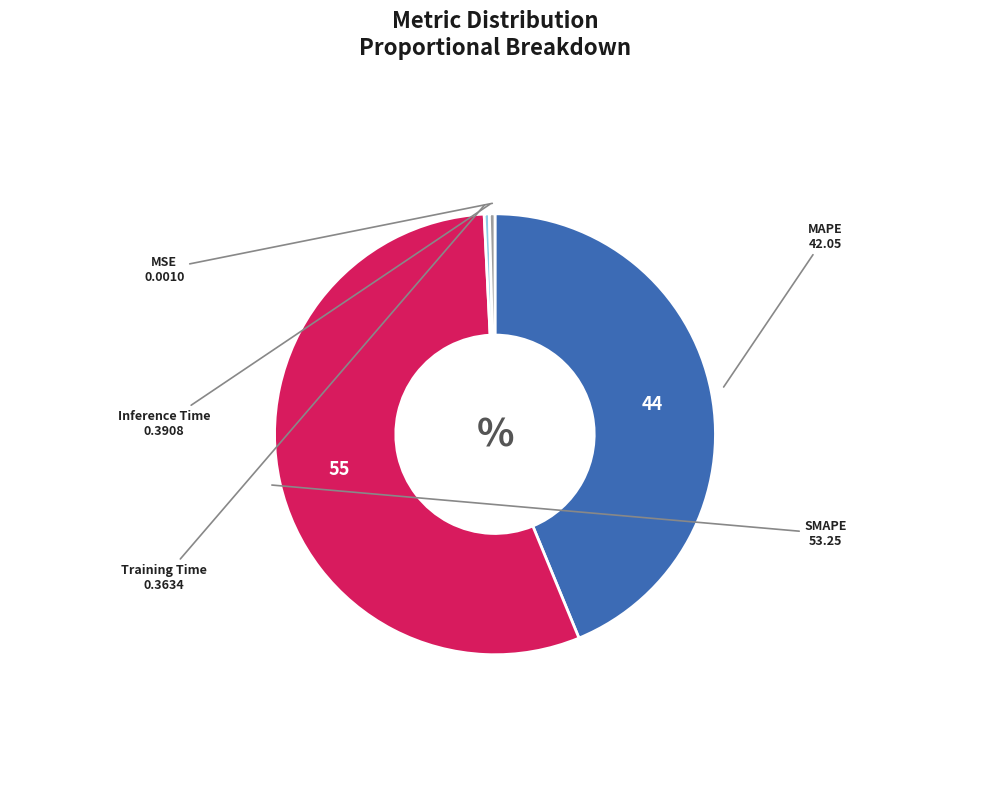

Is there a majority slice in this chart?

Yes